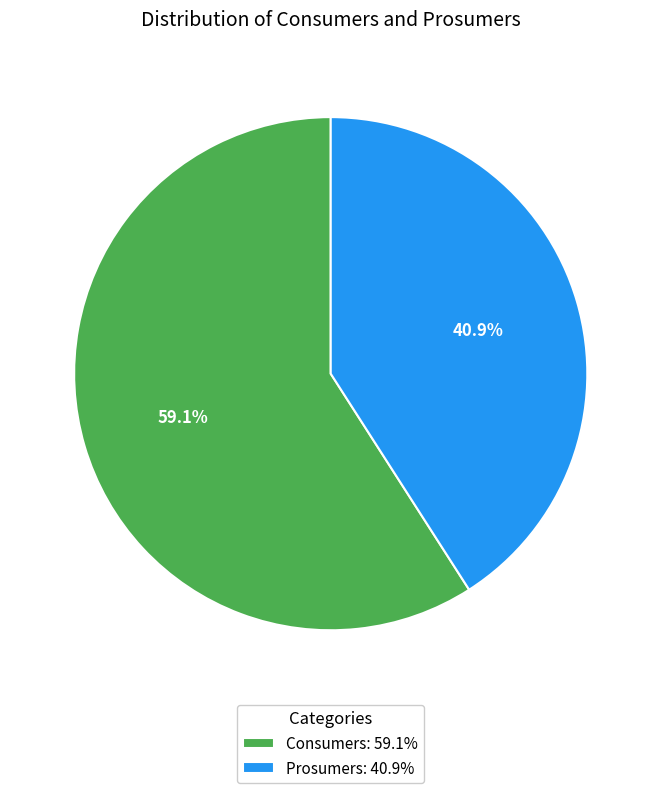

To the nearest percent, what percentage of the pie is Consumers?

59%